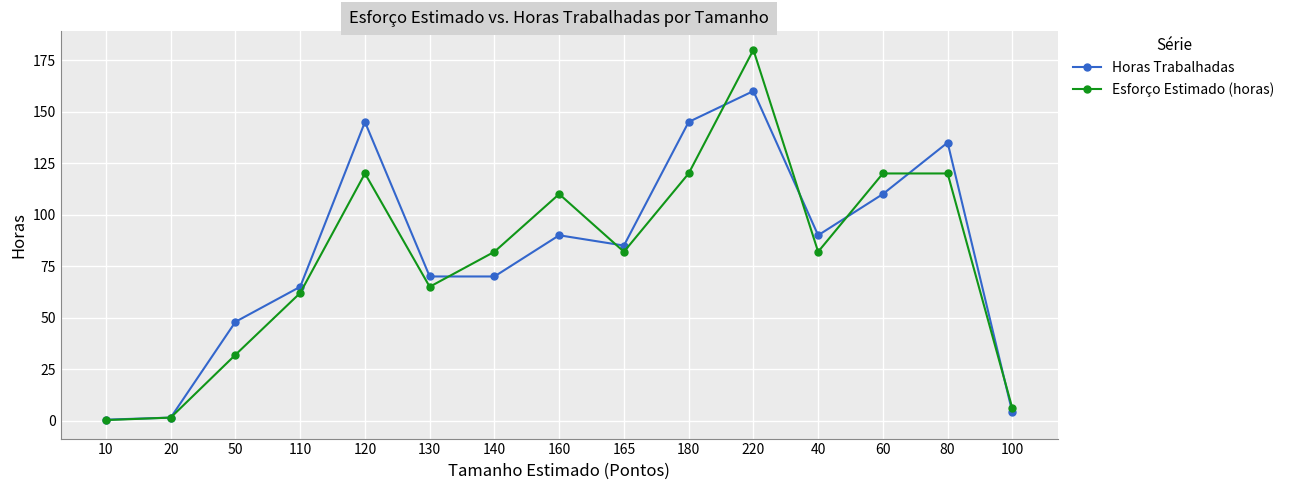

At which label does Horas Trabalhadas first exceed 85?

120